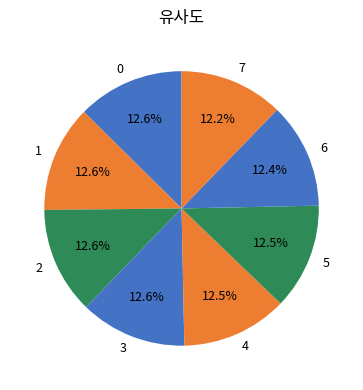

What percentage do 7 and 2 together represent?

24.8%